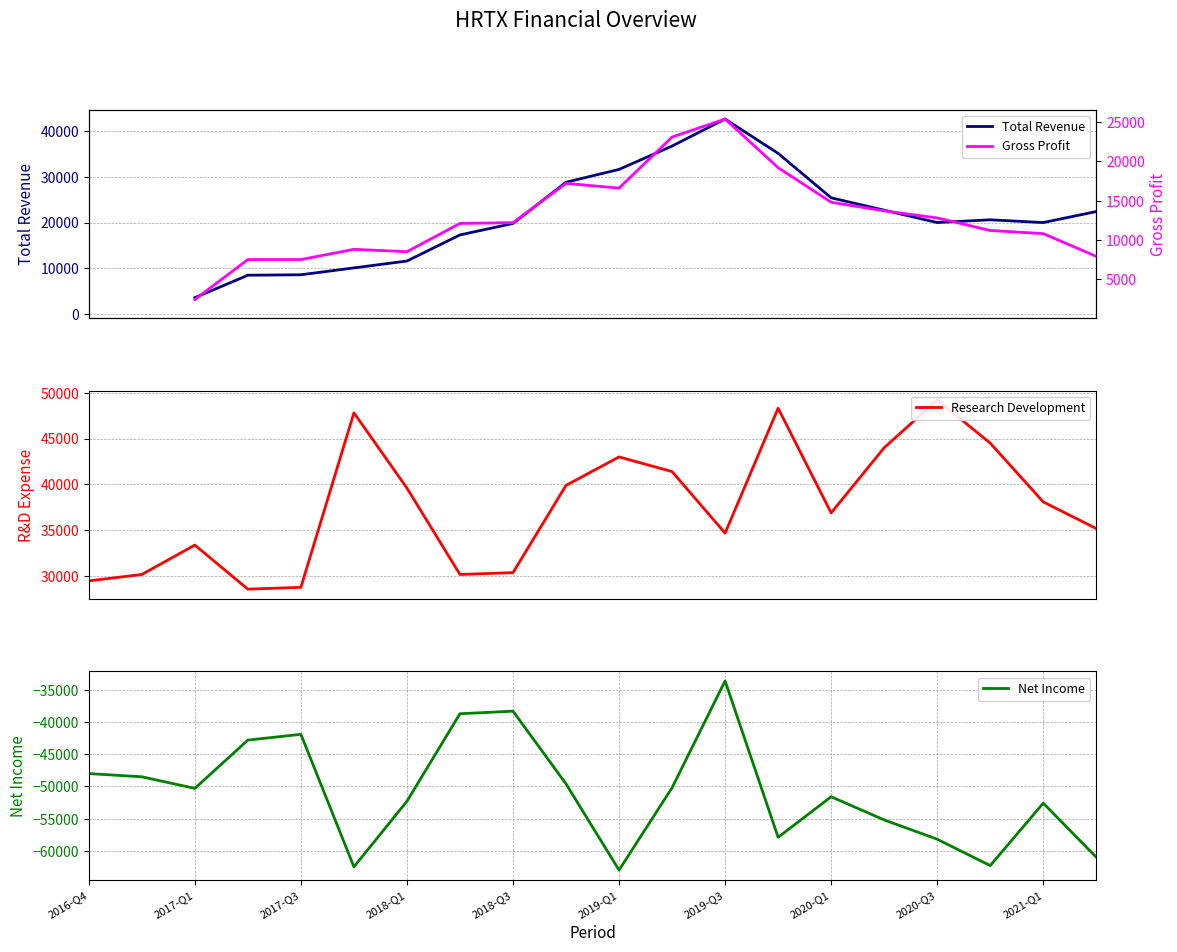

What is the maximum value for Net Income?

-33600